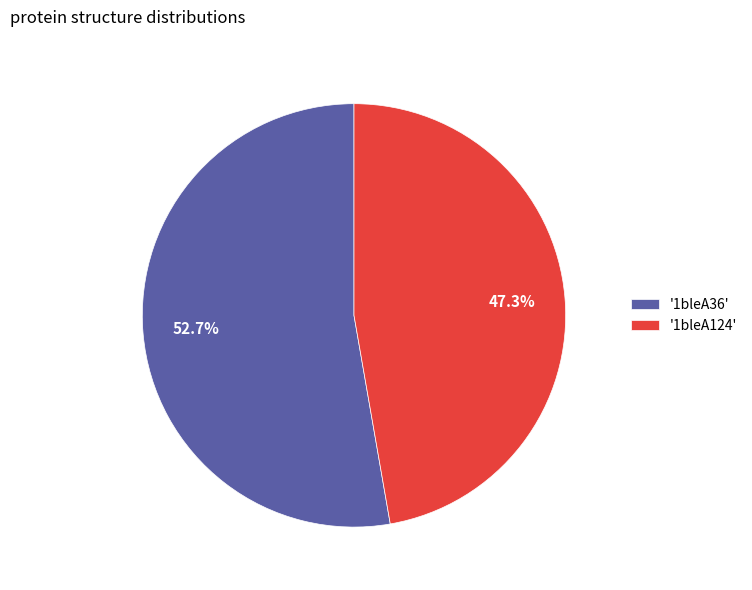

What is the majority slice?

'1bleA36'